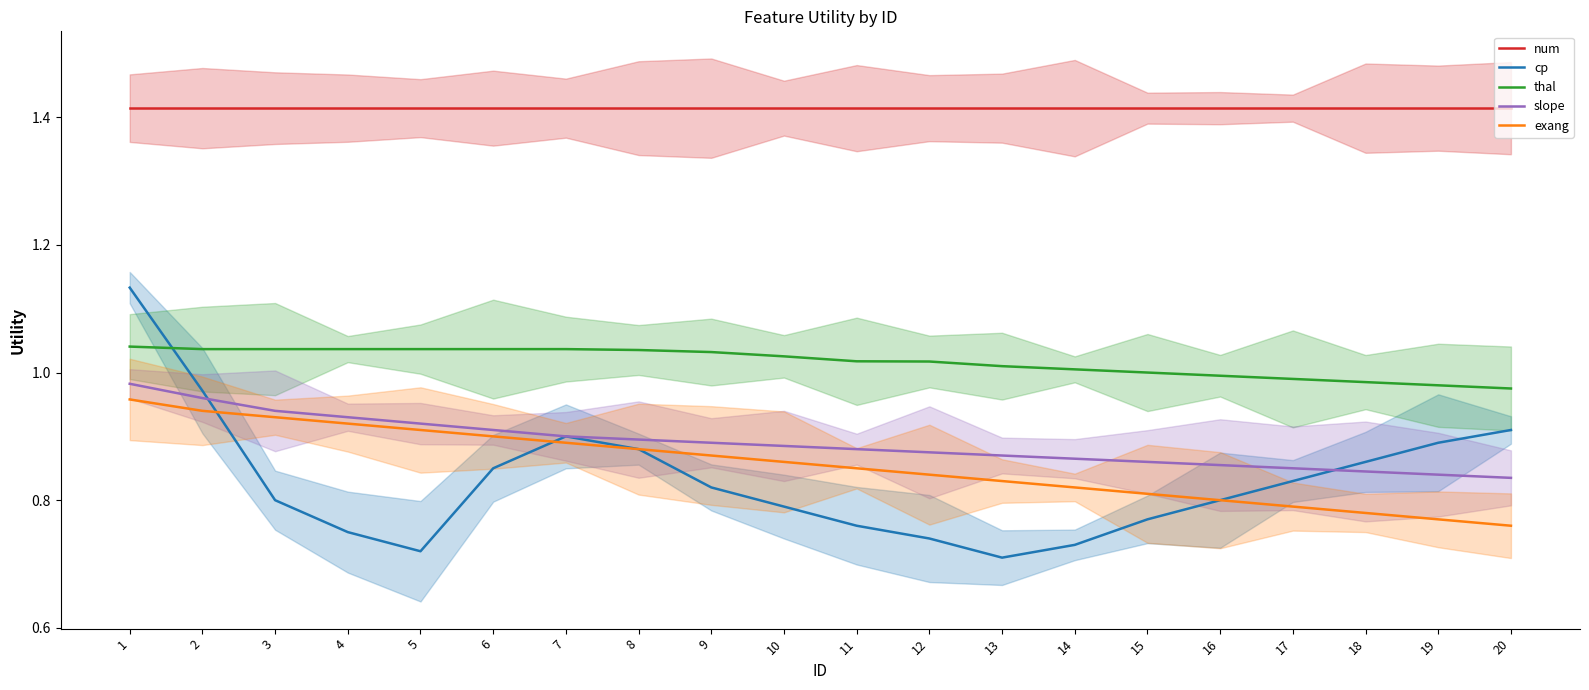

At which label is num closest to 1?

1